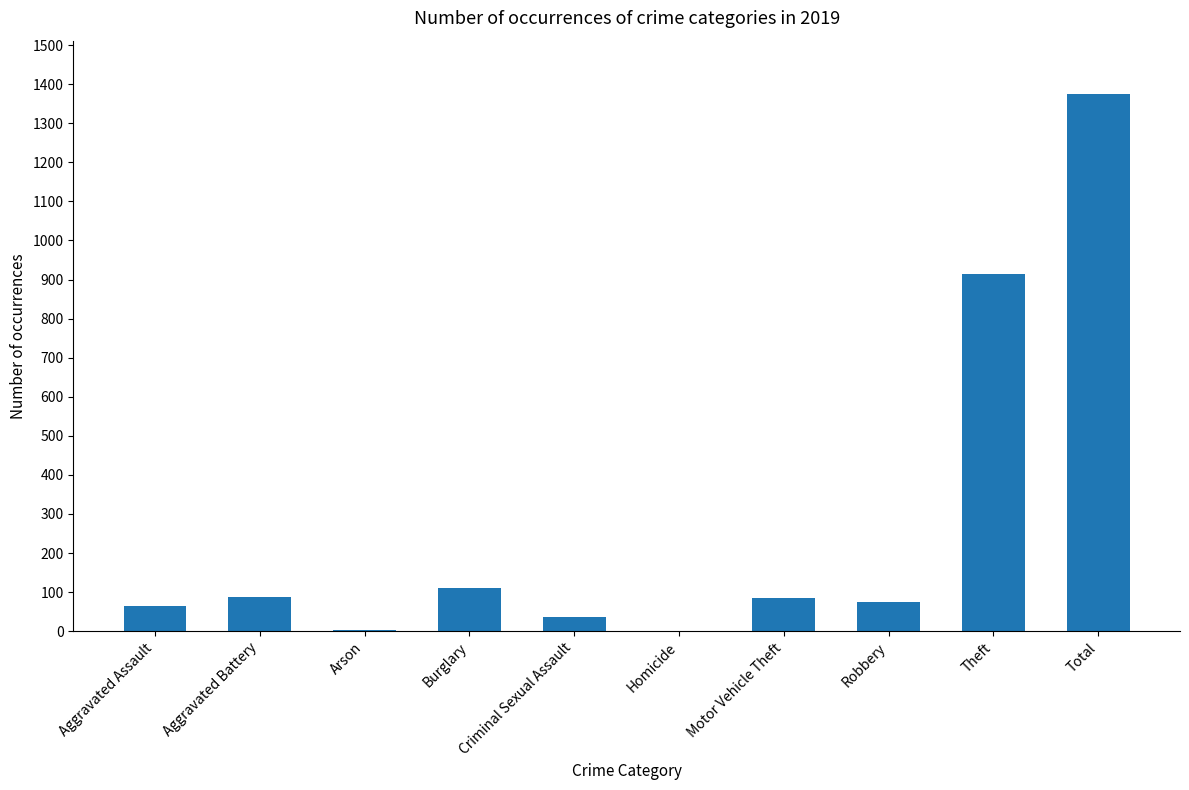

What is the ratio of the value at Burglary to the value at Criminal Sexual Assault?

3.1